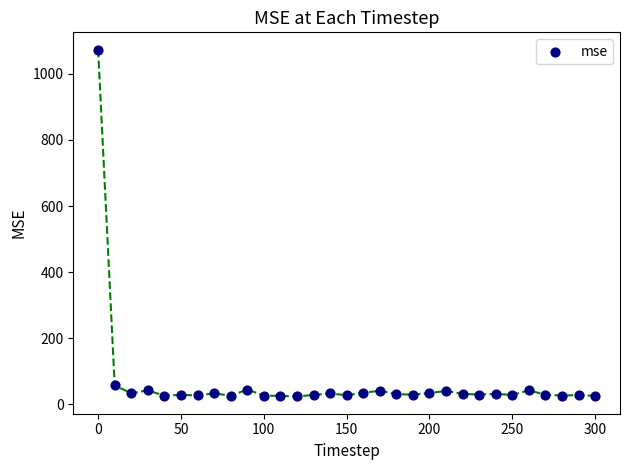

What is the range of X values (max minus min)?

300.0